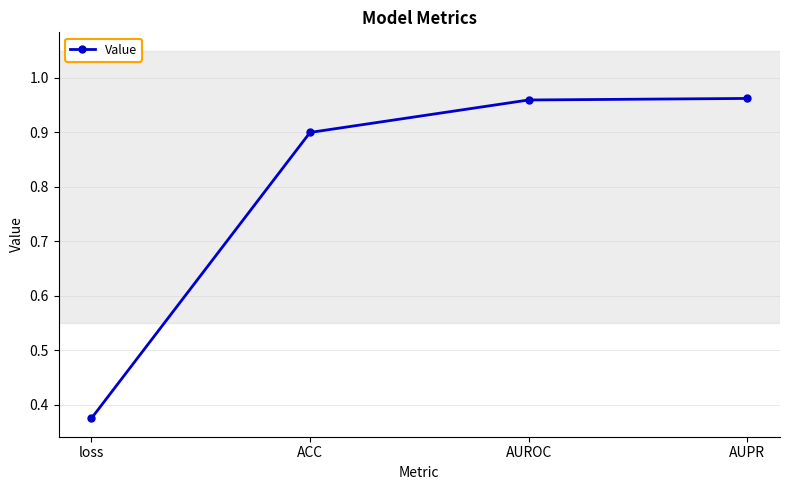

At which label is the value closest to 0?

loss